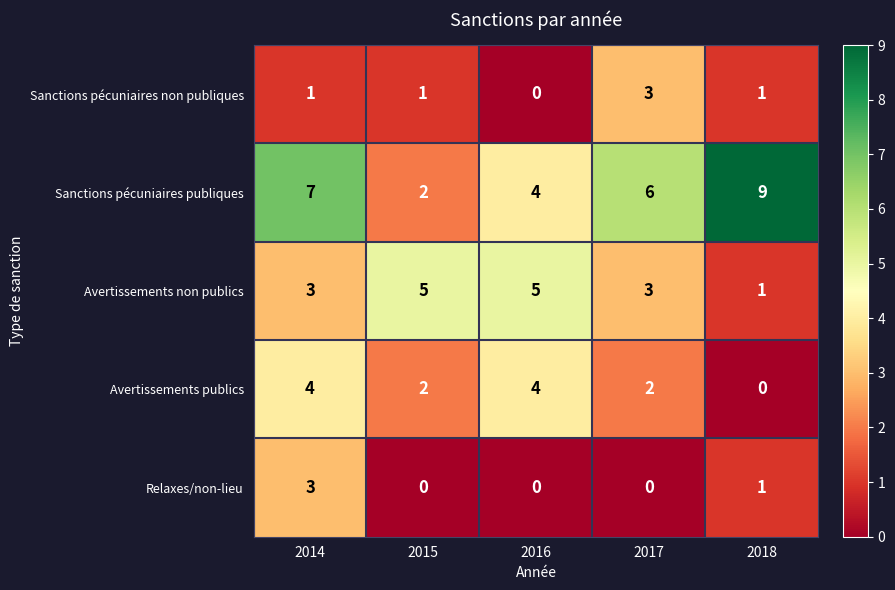

Which series has the largest total across all categories?

Sanctions pécuniaires publiques